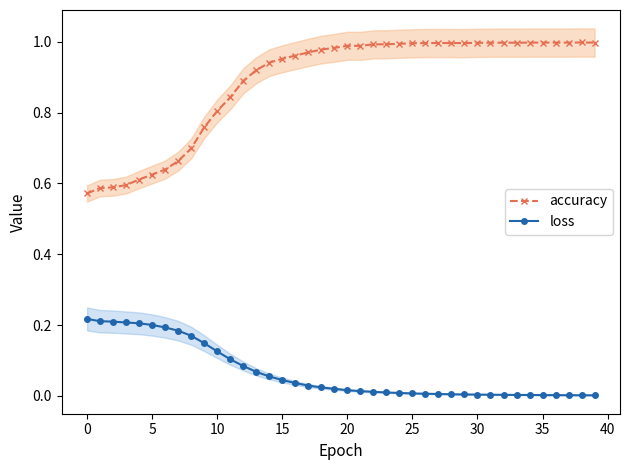

Does the chart have visible grid lines?

No